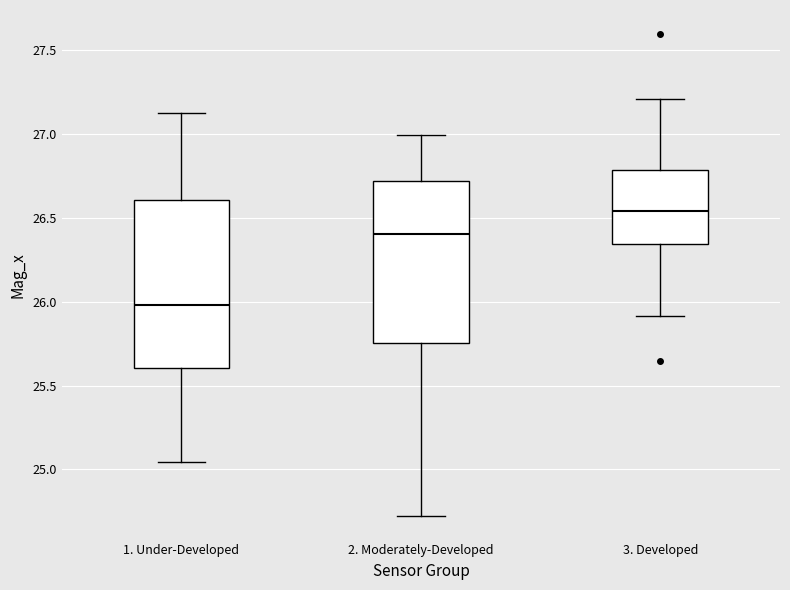

Where does the median line of the box for 2. Moderately-Developed sit on the y-axis? The values are not printed on the chart, so give them approximately, as read against the axis.

26.40